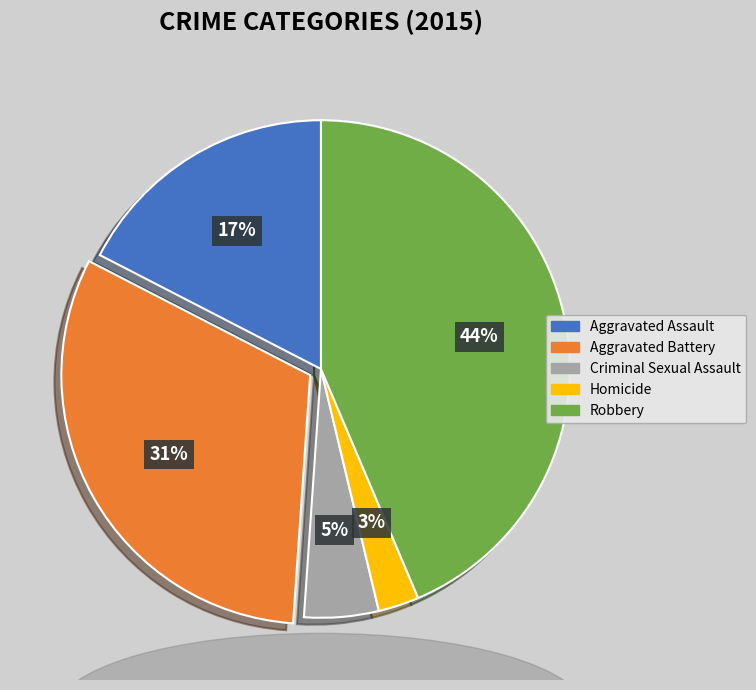

What is the ratio of the value at Aggravated Battery to the value at Aggravated Assault?

1.8